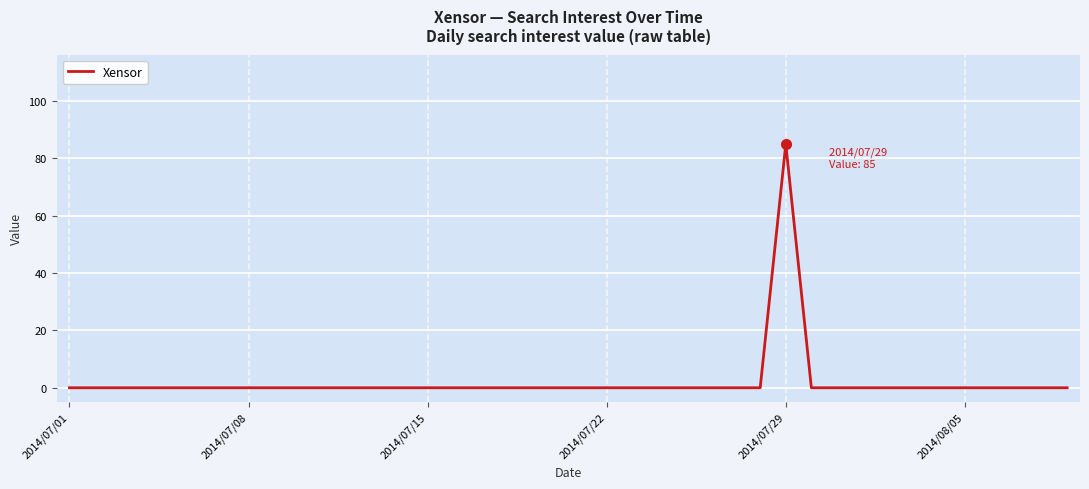

What is the greatest value displayed?

85